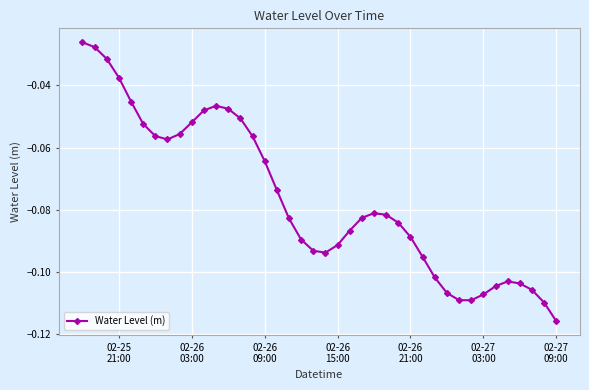

What is the sum of all values?

-3.1